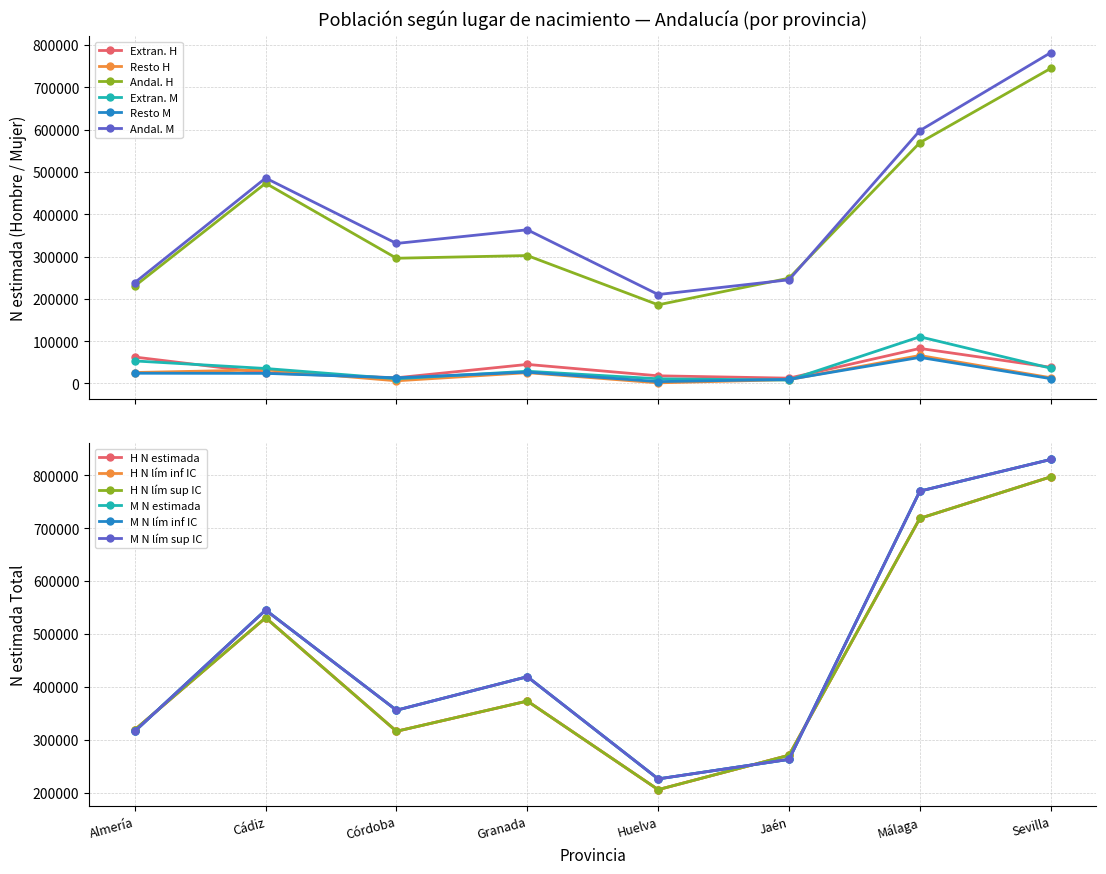

At which category does Hombre N (lím sup IC) reach its first local valley?

Córdoba